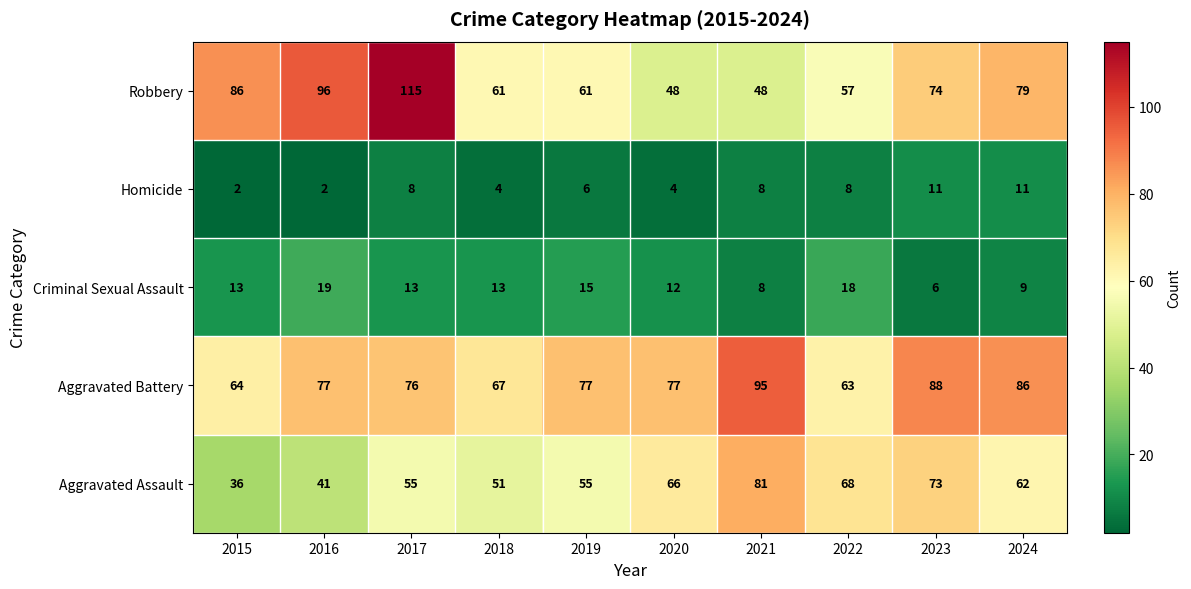

At 2019, list the series in order from largest to smallest.

Aggravated Battery, Robbery, Aggravated Assault, Criminal Sexual Assault, Homicide